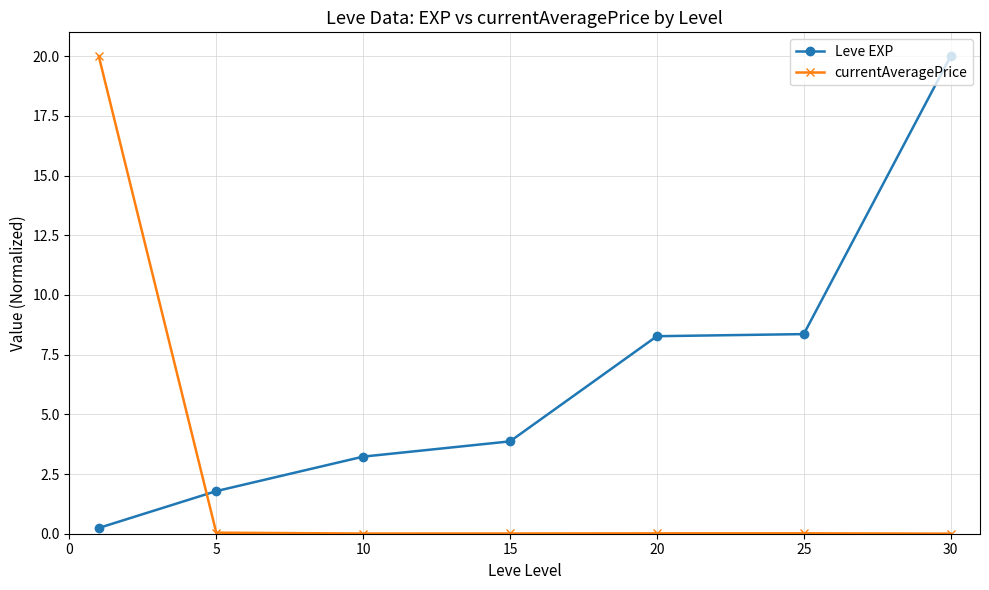

What are all the series names shown in the legend?

Leve EXP, currentAveragePrice